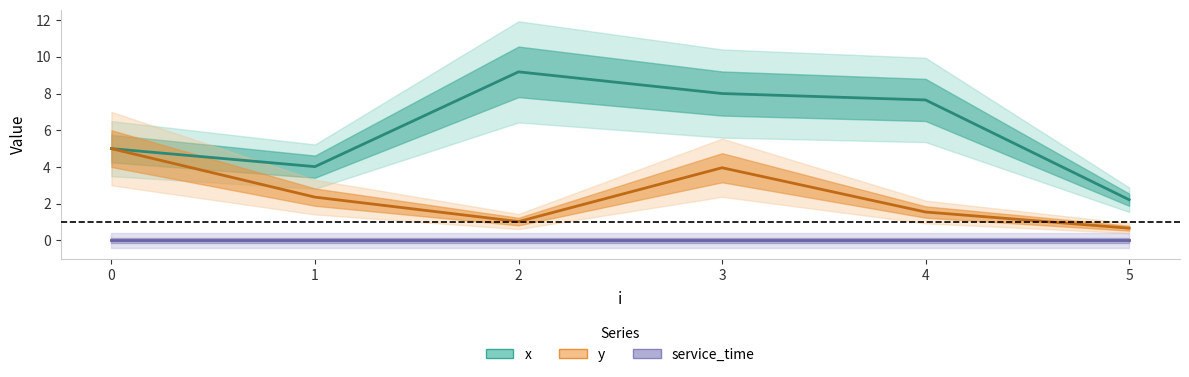

True or false: service_time and y cross at least once.

False